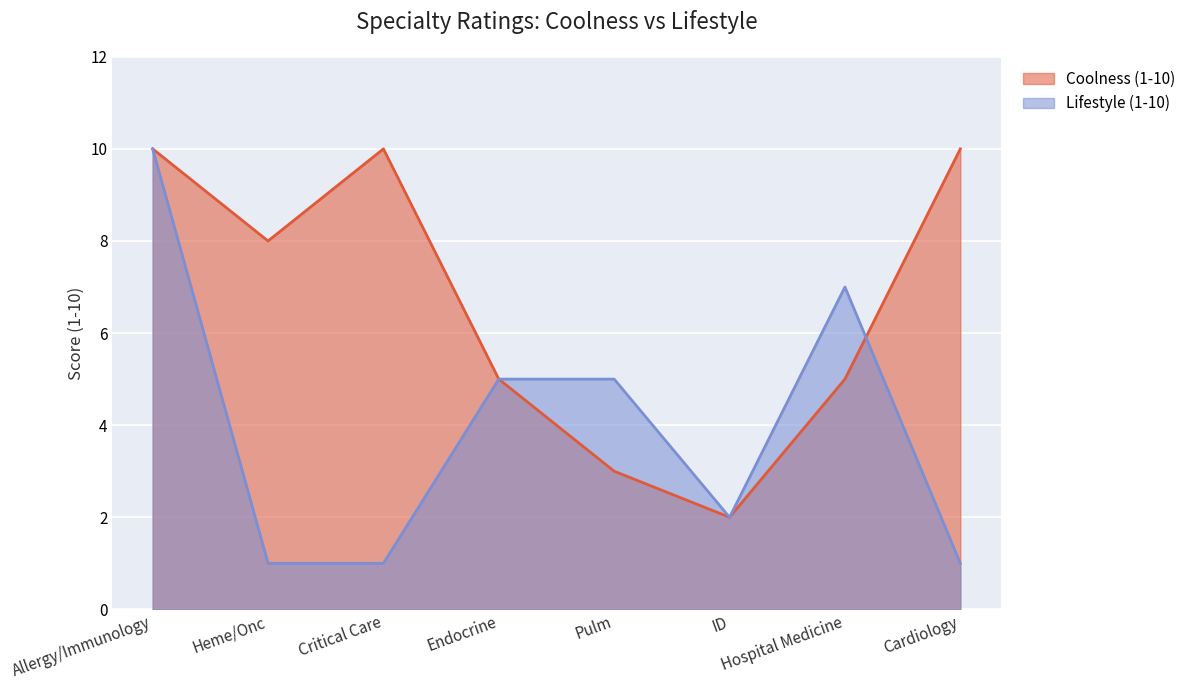

What is the label of the 2nd point from the right?

Hospital Medicine